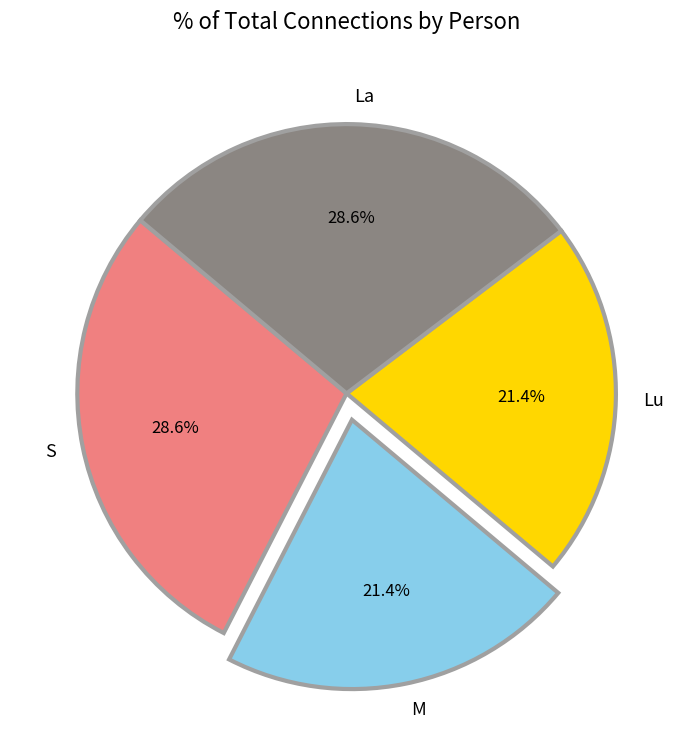

Does Lu account for over 50% of the chart?

No